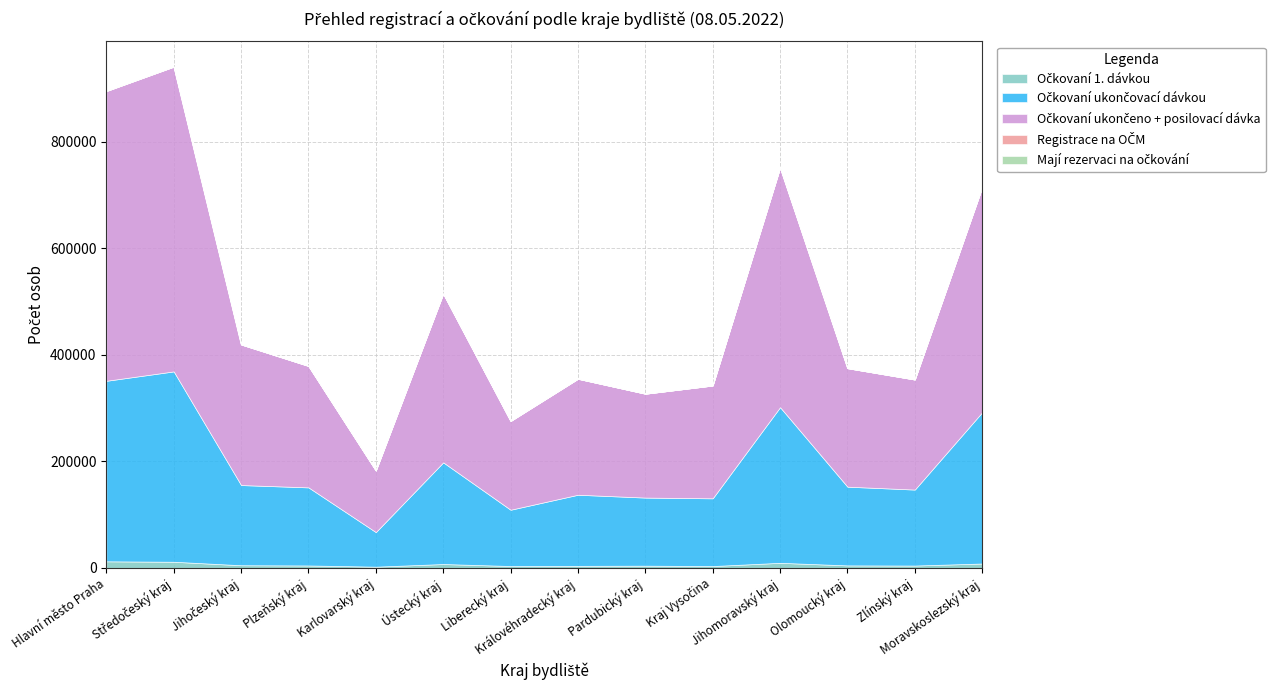

True or false: Očkovaní ukončovací dávkou and Mají rezervaci na očkování intersect in this chart.

False